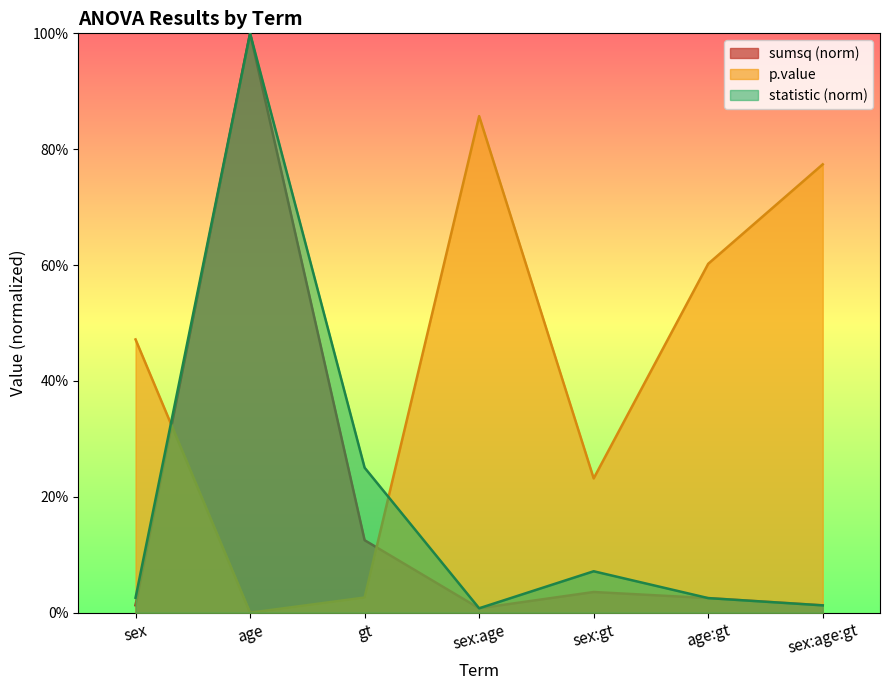

Reading left to right, transcribe all the data shown in this chart.

sumsq: sex=0.0	age=1.0	gt=0.1	sex:age=0.0	sex:gt=0.0	age:gt=0.0	sex:age:gt=0.0
statistic: sex=0.0	age=1.0	gt=0.3	sex:age=0.0	sex:gt=0.1	age:gt=0.0	sex:age:gt=0.0
p.value: sex=0.5	age=0.0	gt=0.0	sex:age=0.9	sex:gt=0.2	age:gt=0.6	sex:age:gt=0.8